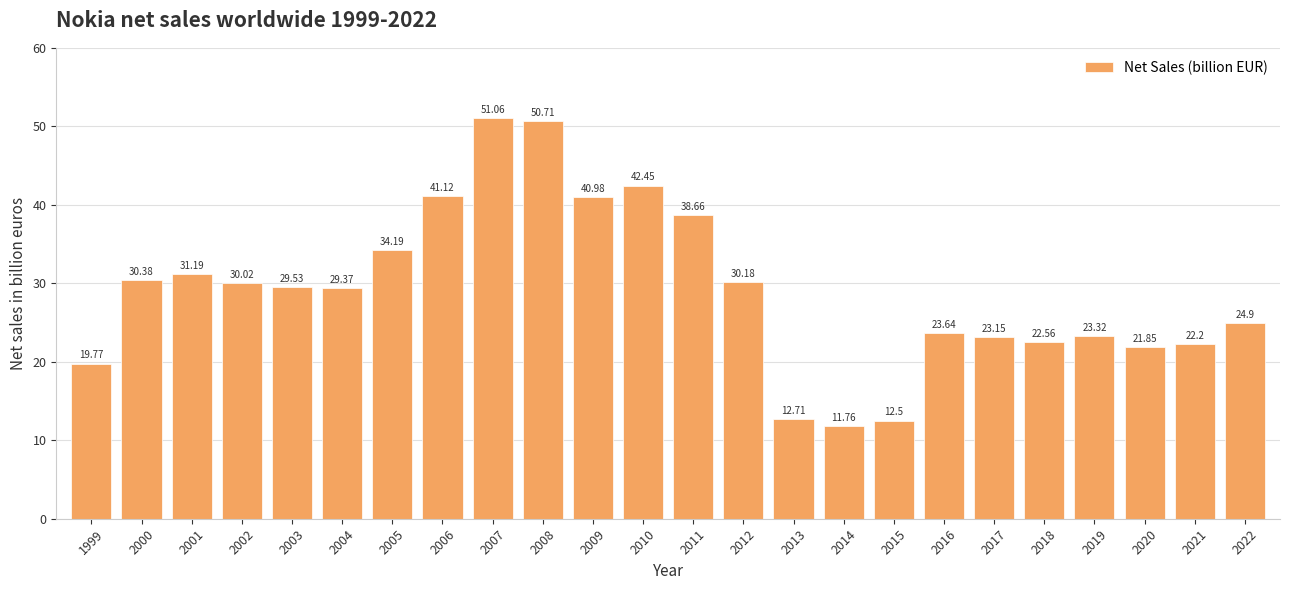

What is the value of the 10th bar from the left?

50.7